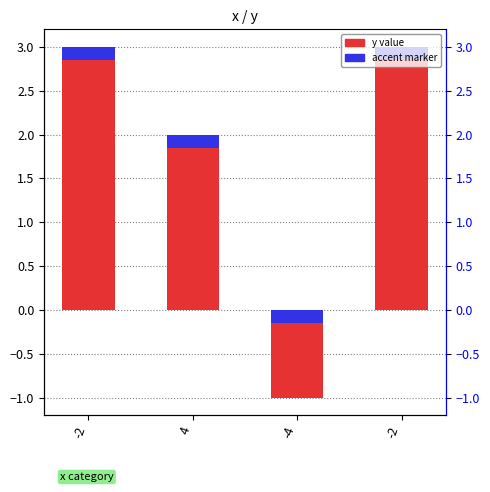

The value at -2 is 3. True or false?

True